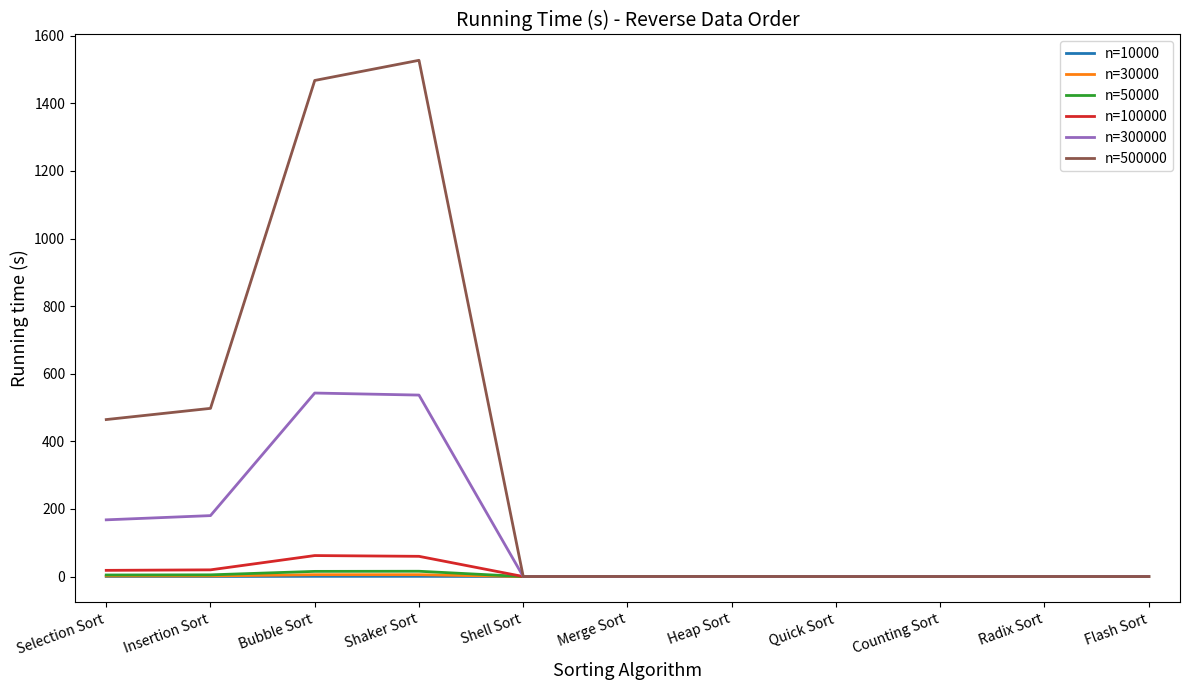

Read the n=10000 value at Shaker Sort.

0.6